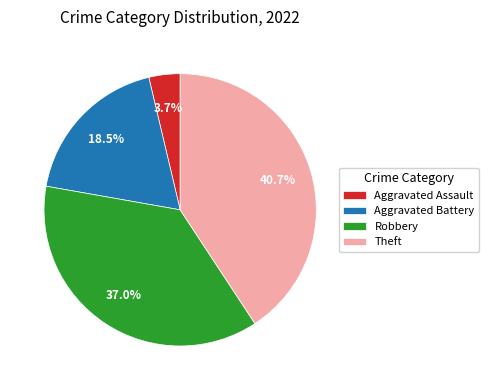

Do Theft and Aggravated Assault together represent more than half of the pie?

No